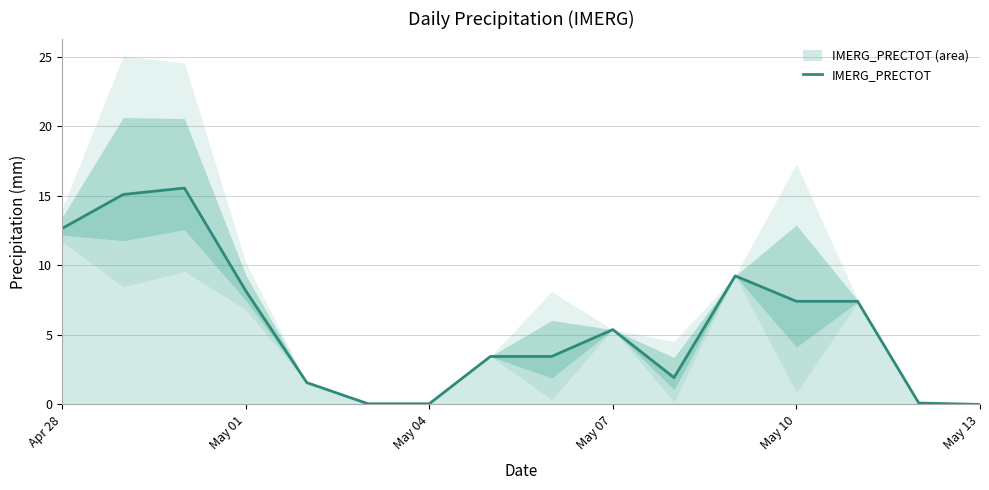

At which label does IMERG_PRECTOT first exceed 5?

Apr 28